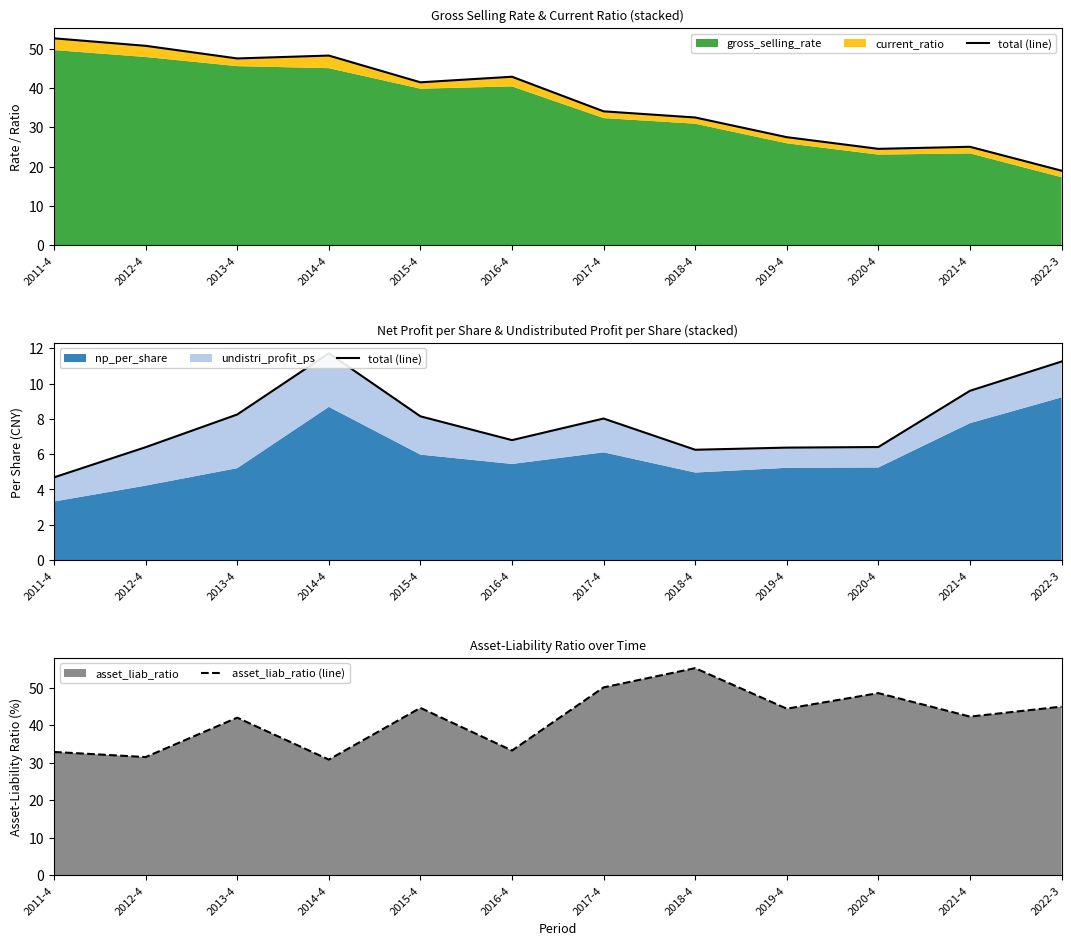

True or false: asset_liab_ratio (line) has a value of 48.5 at 2020-4.

True